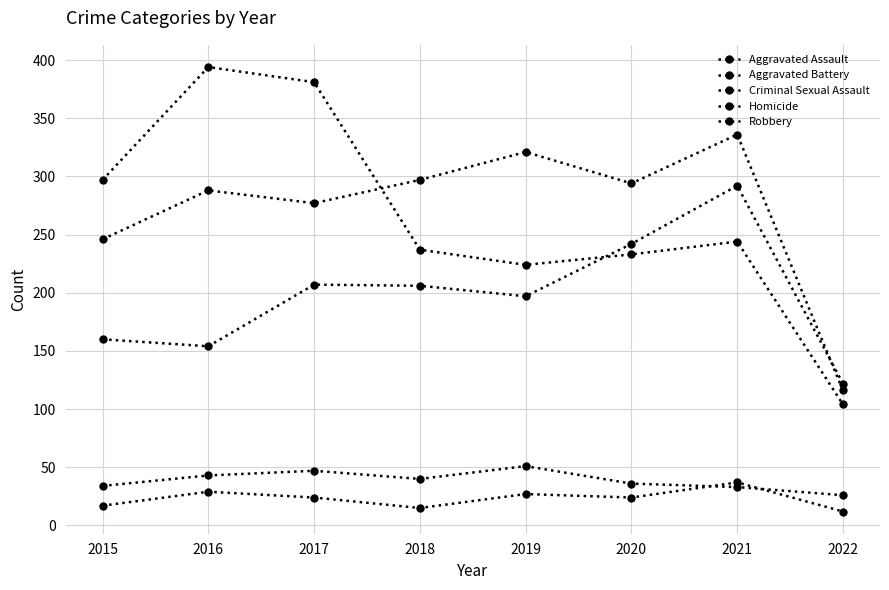

How many lines are shown in the chart?

5